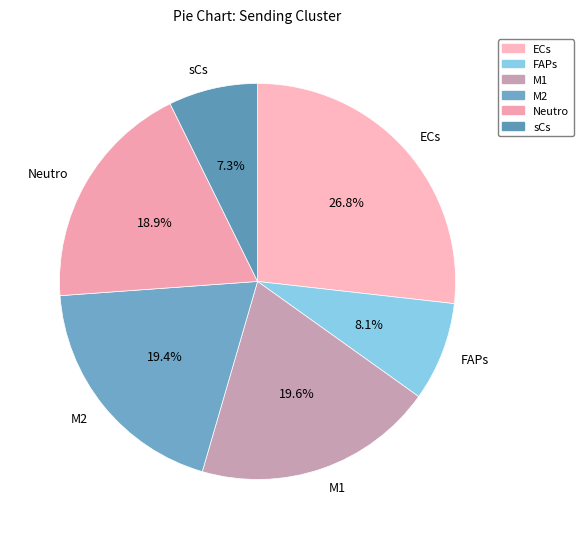

To the nearest percent, what is the average slice percentage?

17%